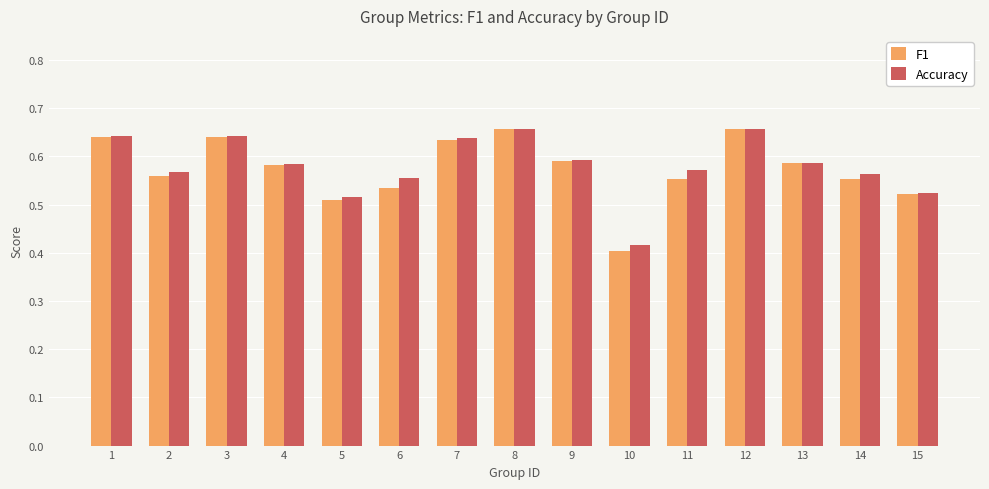

Which category has the lowest value across all series?

10